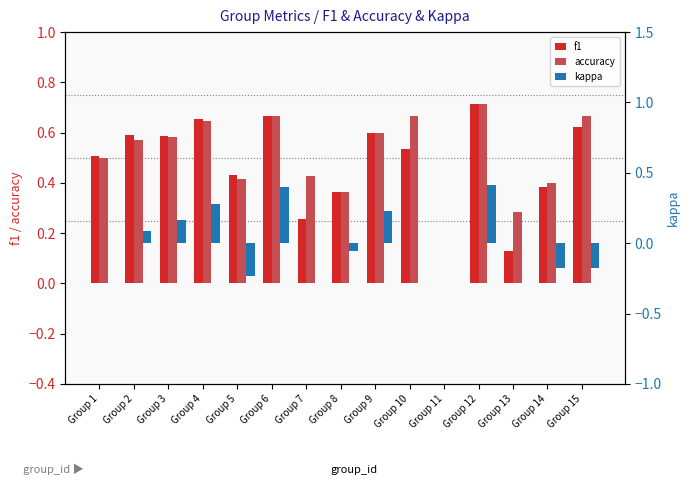

Read the kappa value at Group 9.

0.2